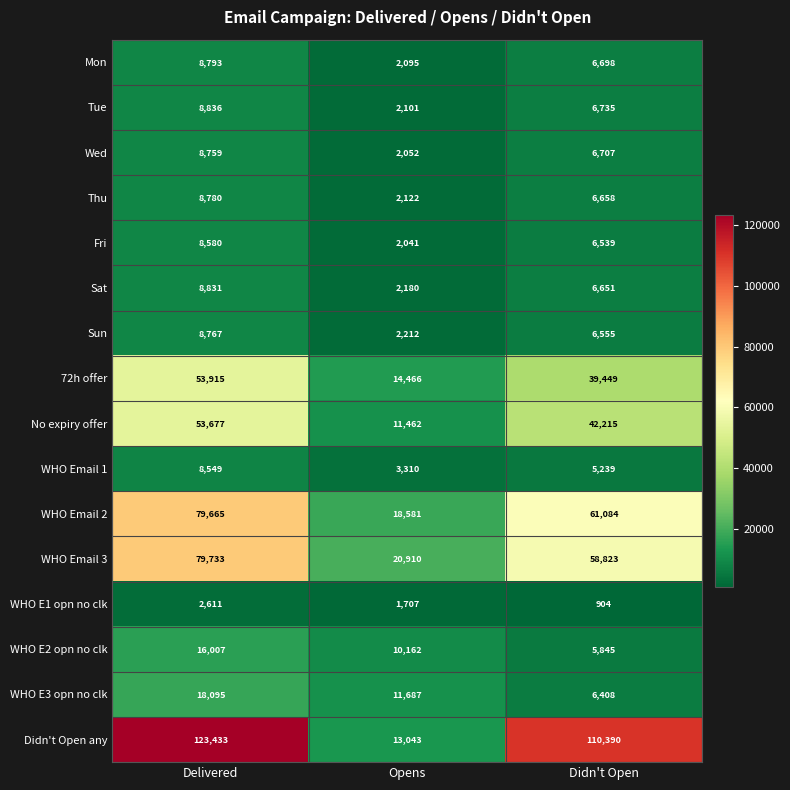

How many categories are shown in the chart?

3